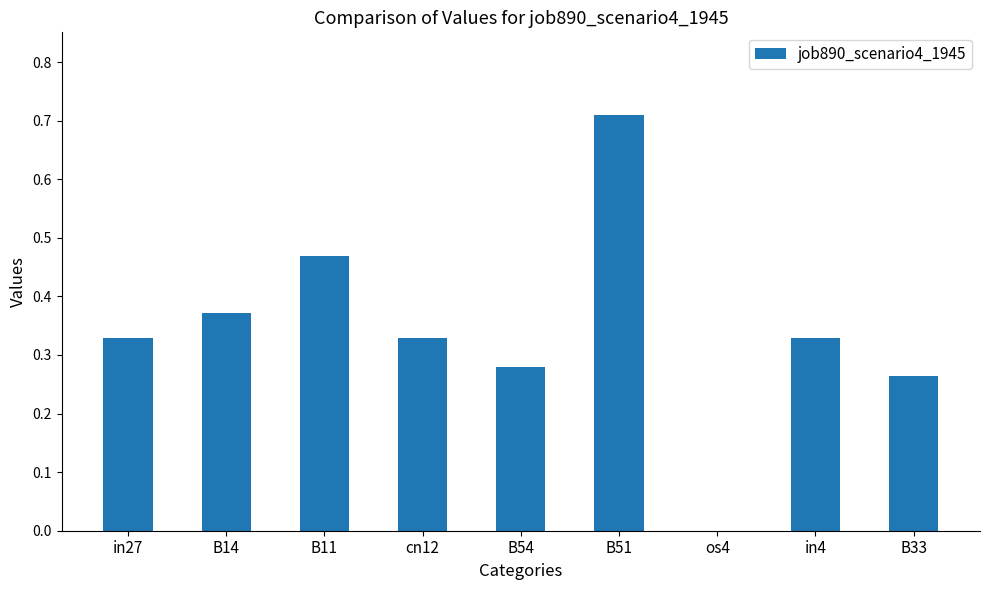

At which category does the chart reach its peak across all series?

B51